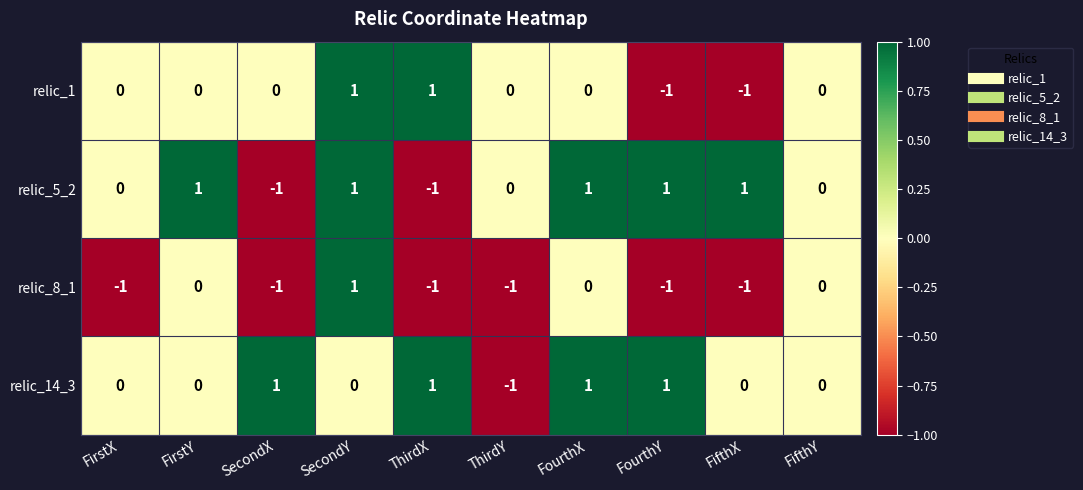

Is it true that relic_1 equals 0 at FirstY?

True